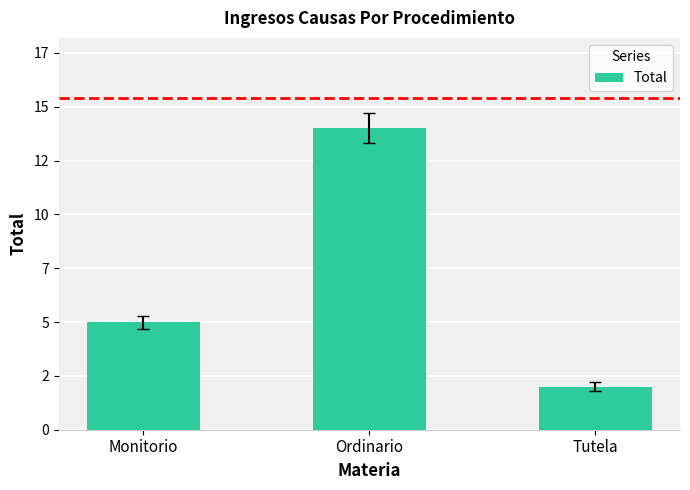

Where does the data first go above 5?

Ordinario